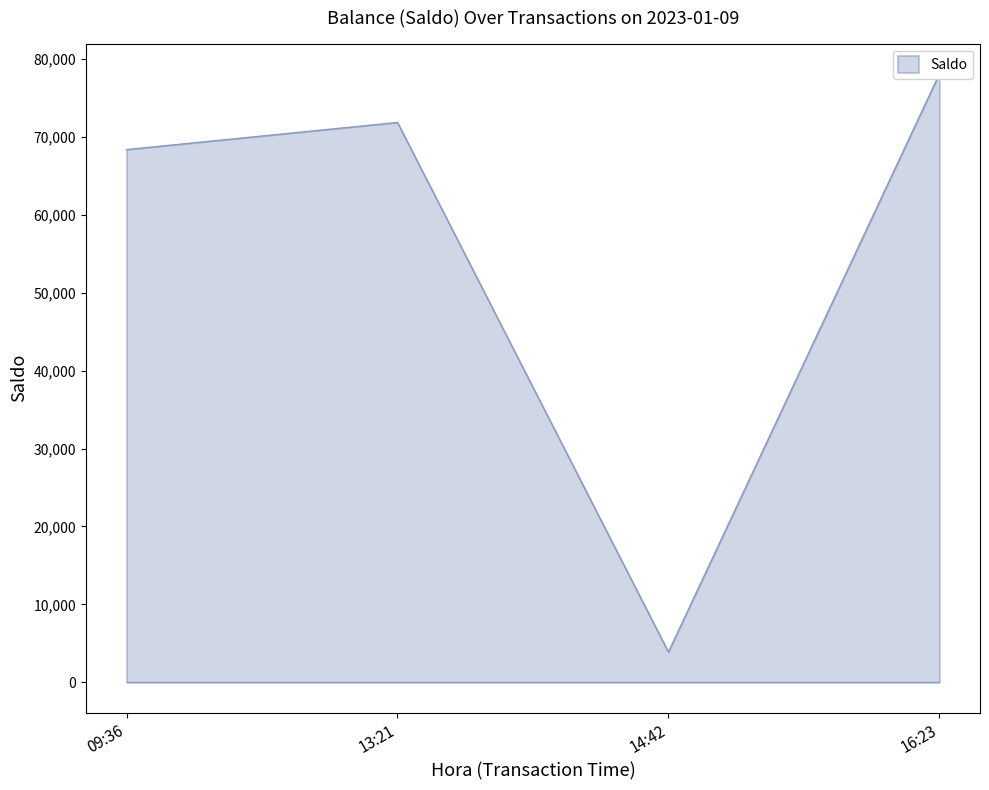

What is the ratio of the value at 14:42 to the value at 13:21?

0.1